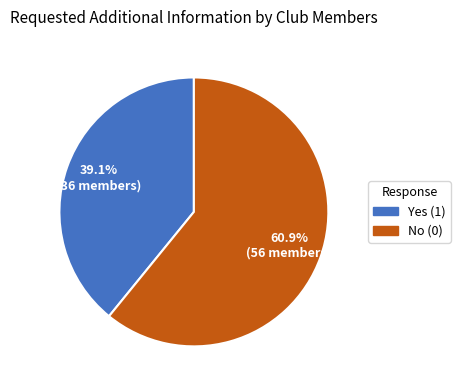

How many slices are in this pie chart?

2